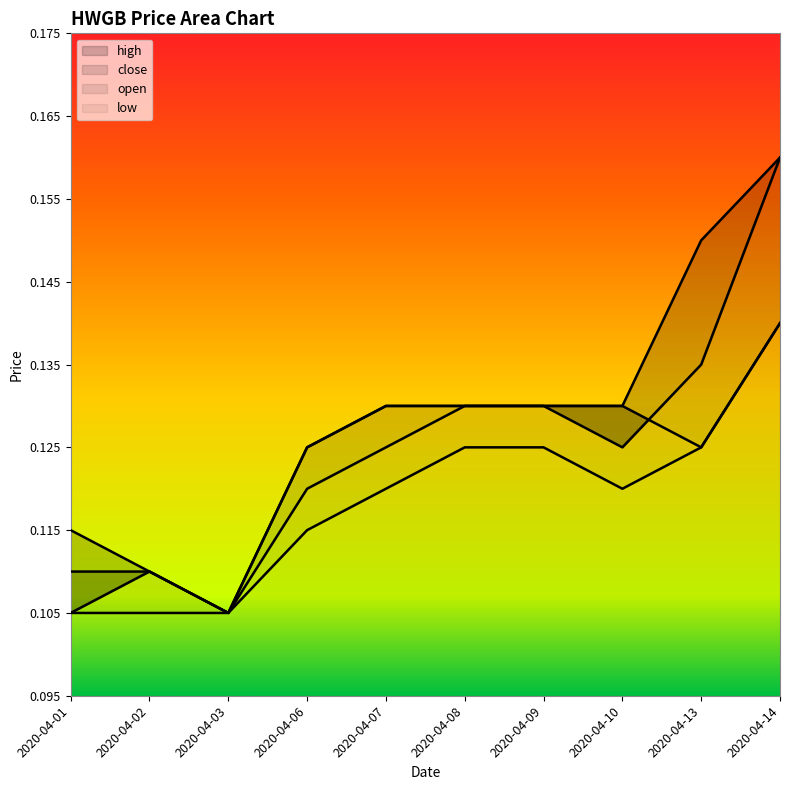

True or false: close and low intersect in this chart.

False